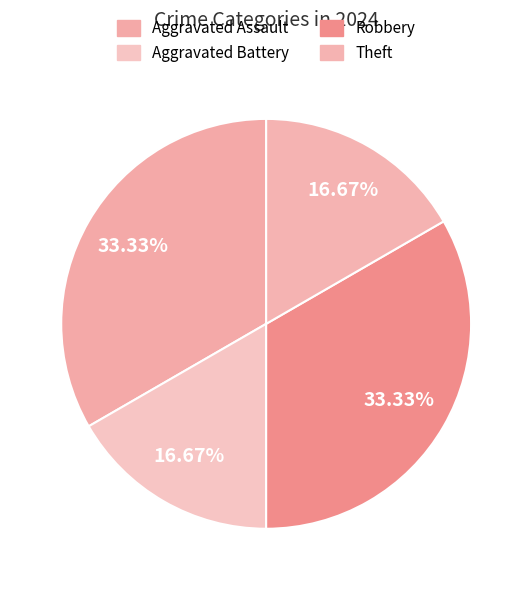

How many slices are in this pie chart?

4